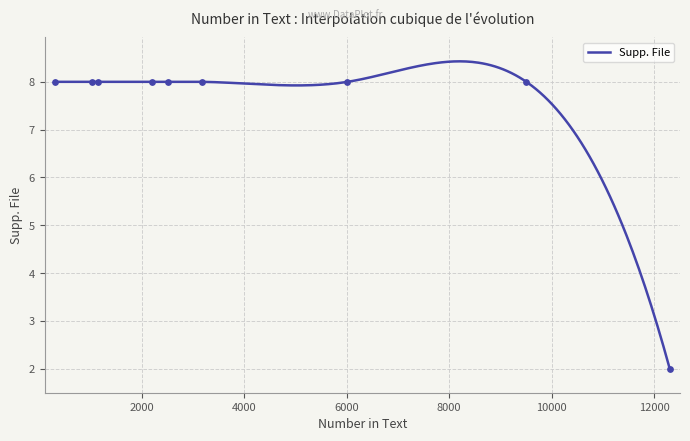

Which has a higher value, 2202 or 12306?

2202